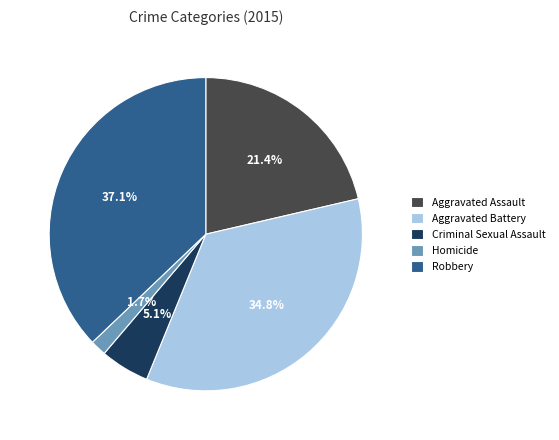

To the nearest percent, what is the combined percentage of Aggravated Assault and Homicide?

23%